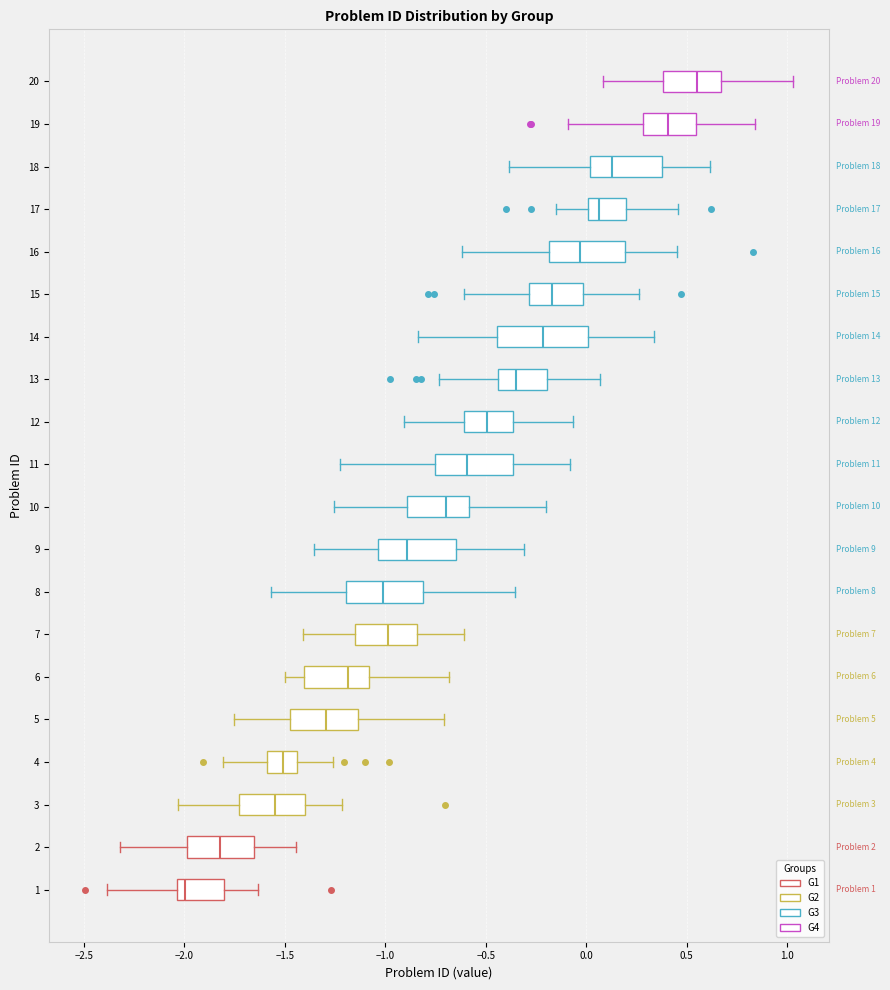

Comparing the boxes themselves (not the whiskers), which one is the widest?

14